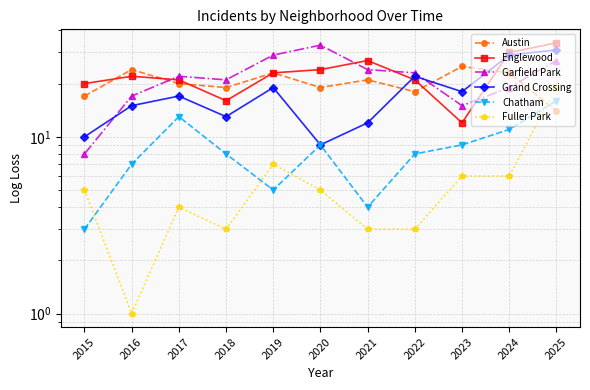

Reading left to right, list all the values displayed in this chart.

Austin: 17	24	20	19	23	19	21	18	25	23	14
Englewood: 20	22	21	16	23	24	27	21	12	30	34
Garfield Park: 8	17	22	21	29	33	24	23	15	19	27
Grand Crossing: 10	15	17	13	19	9	12	22	18	29	31
Chatham: 3	7	13	8	5	9	4	8	9	11	16
Fuller Park: 5	1	4	3	7	5	3	3	6	6	19